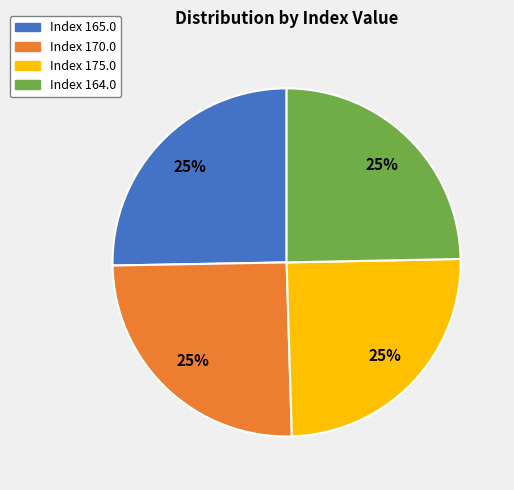

Does any single category account for the majority?

No